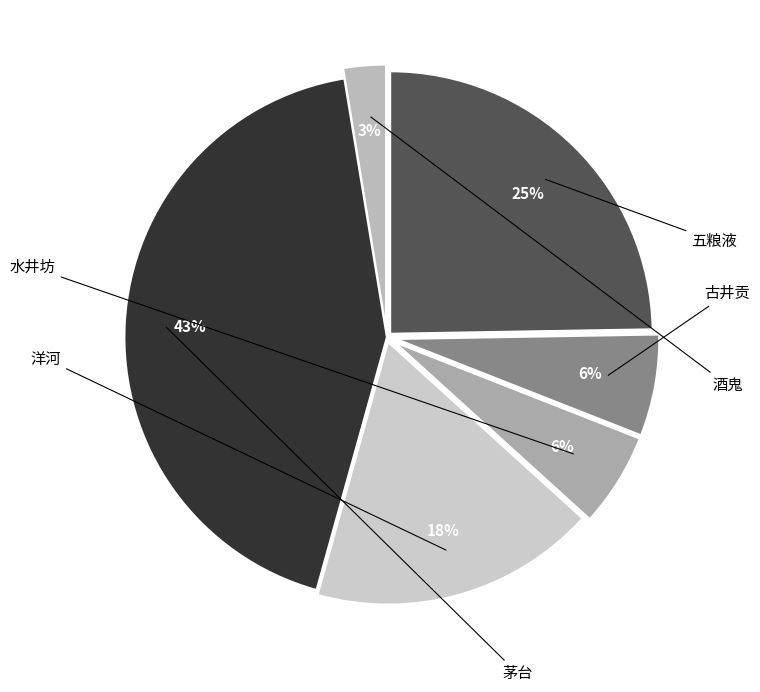

Which has a higher value, 五粮液 or 古井贡?

五粮液